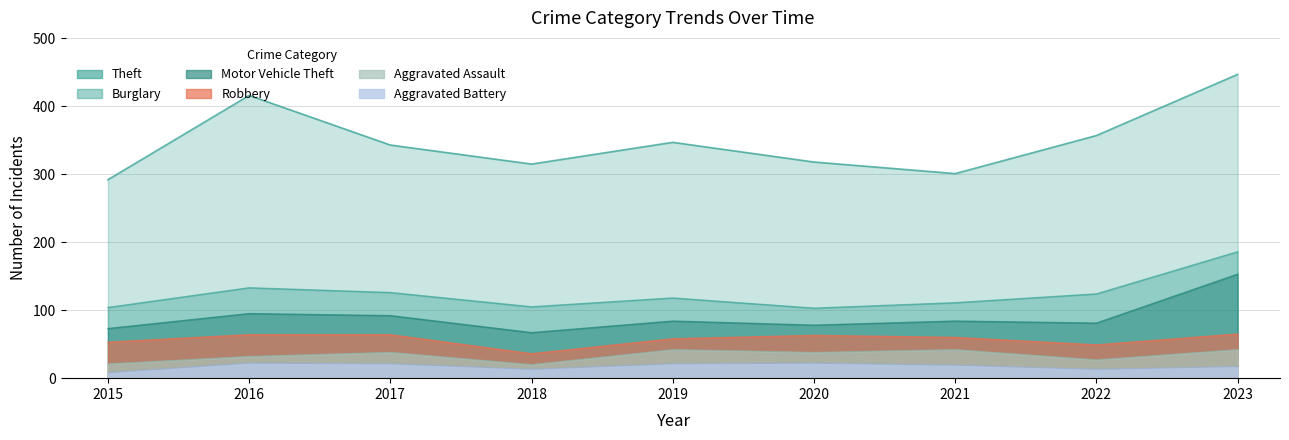

Between 2015 and 2019, which series saw the biggest shift?

Theft